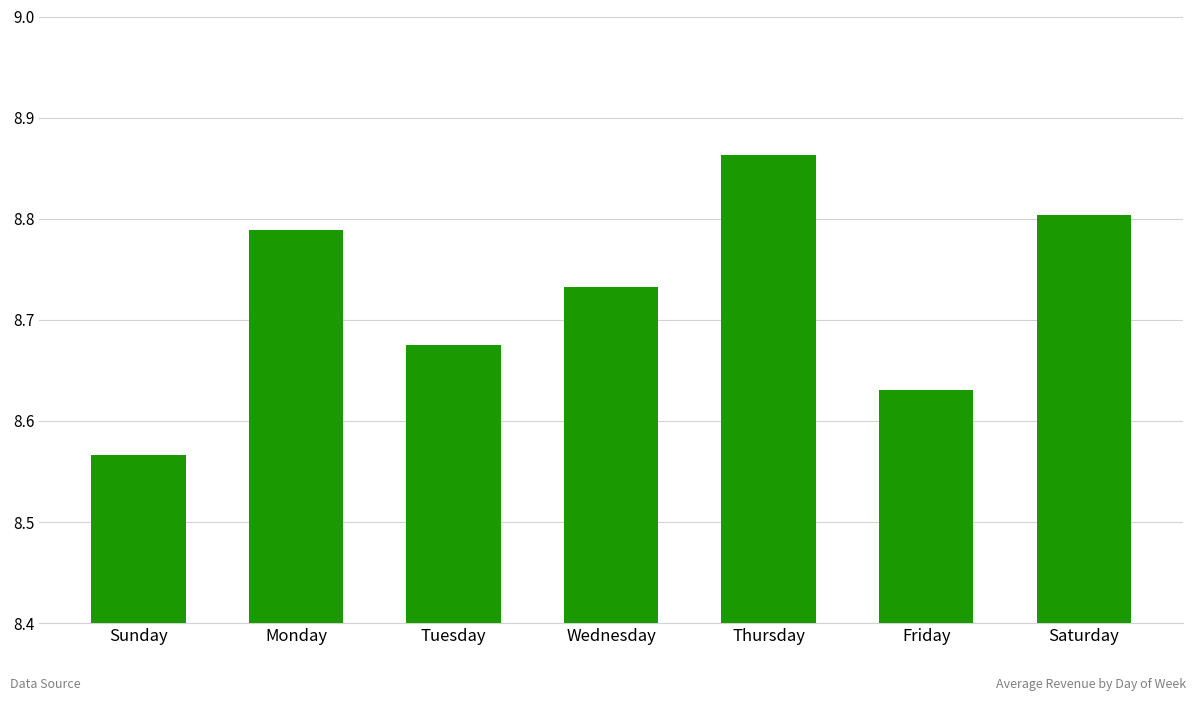

List the labels in order of value, smallest first.

Sunday, Friday, Tuesday, Wednesday, Monday, Saturday, Thursday